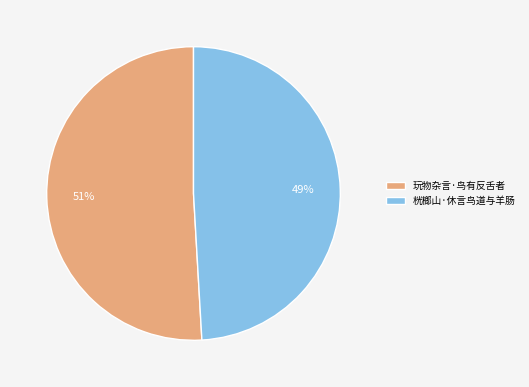

To the nearest percent, what portion does 玩物杂言·鸟有反舌者 represent?

51%